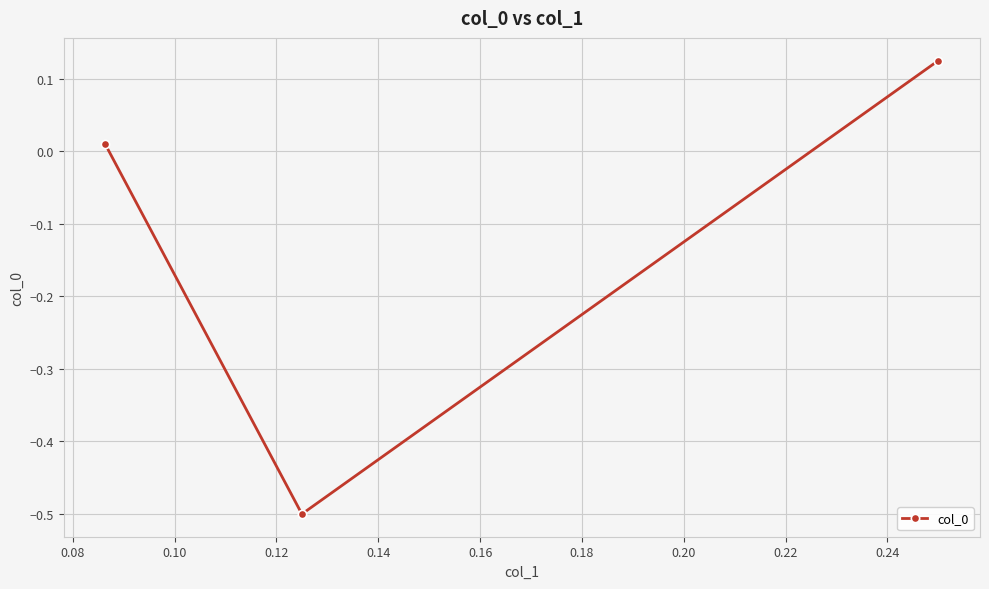

What is the smallest value displayed?

-0.5